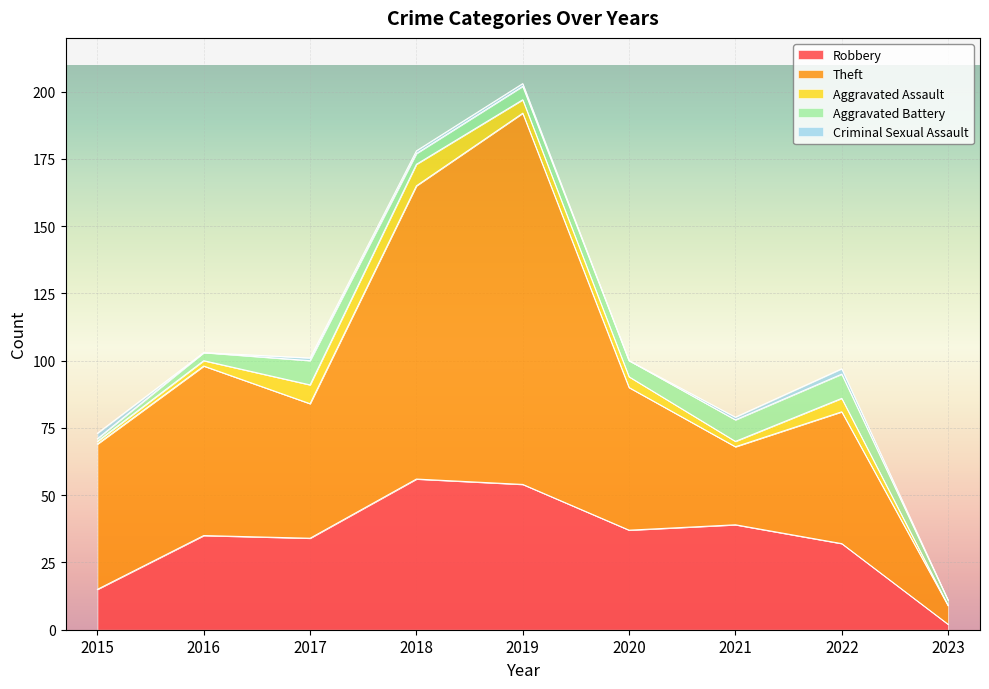

The Criminal Sexual Assault series shows 1 at 2022. True or false?

False